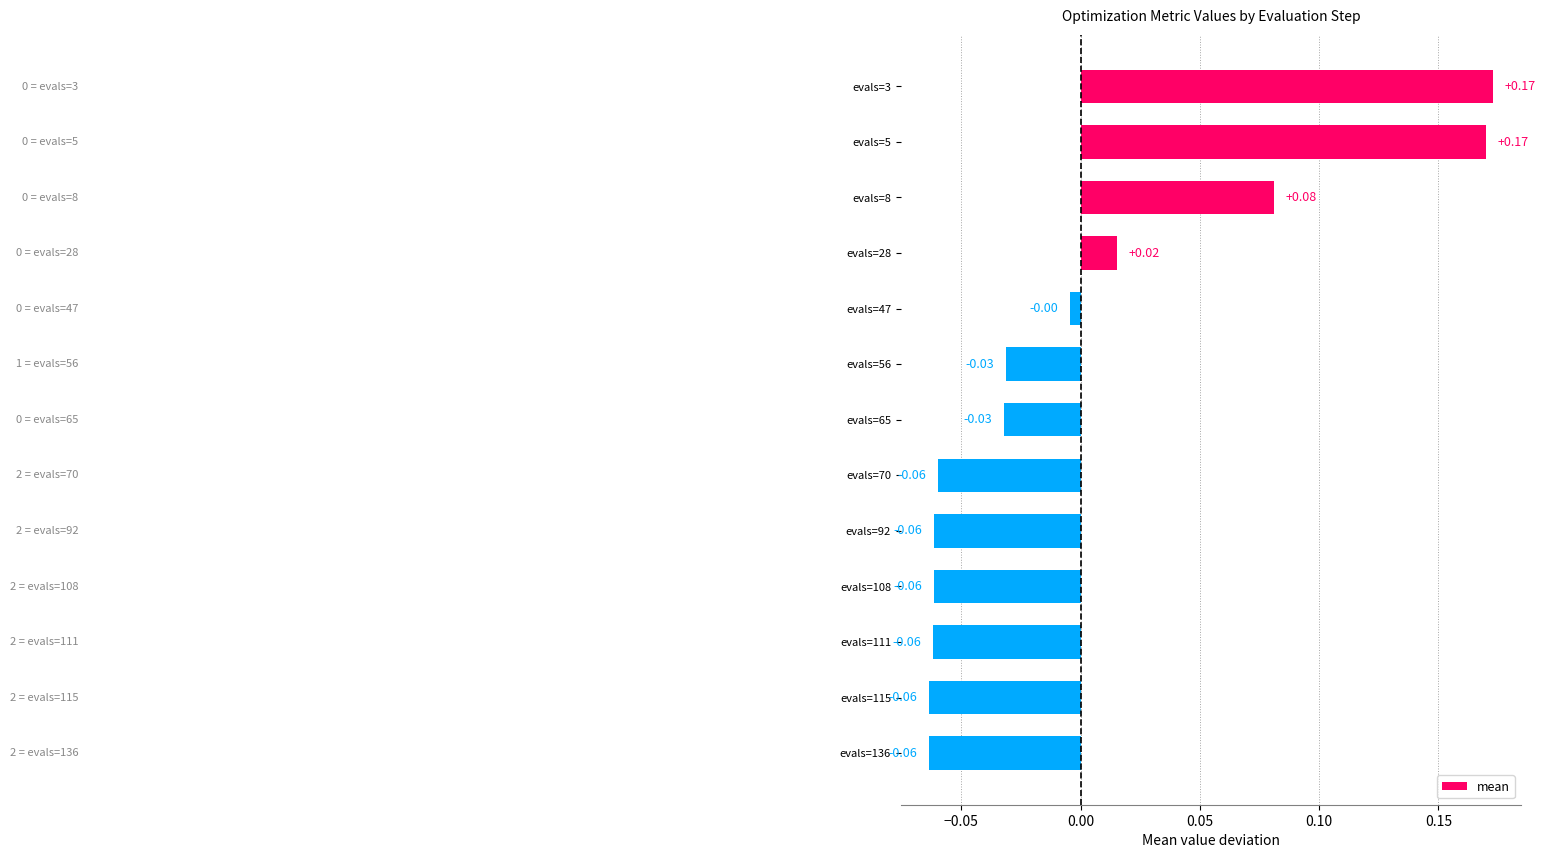

Which has a higher value, evals=70 or evals=65?

evals=65